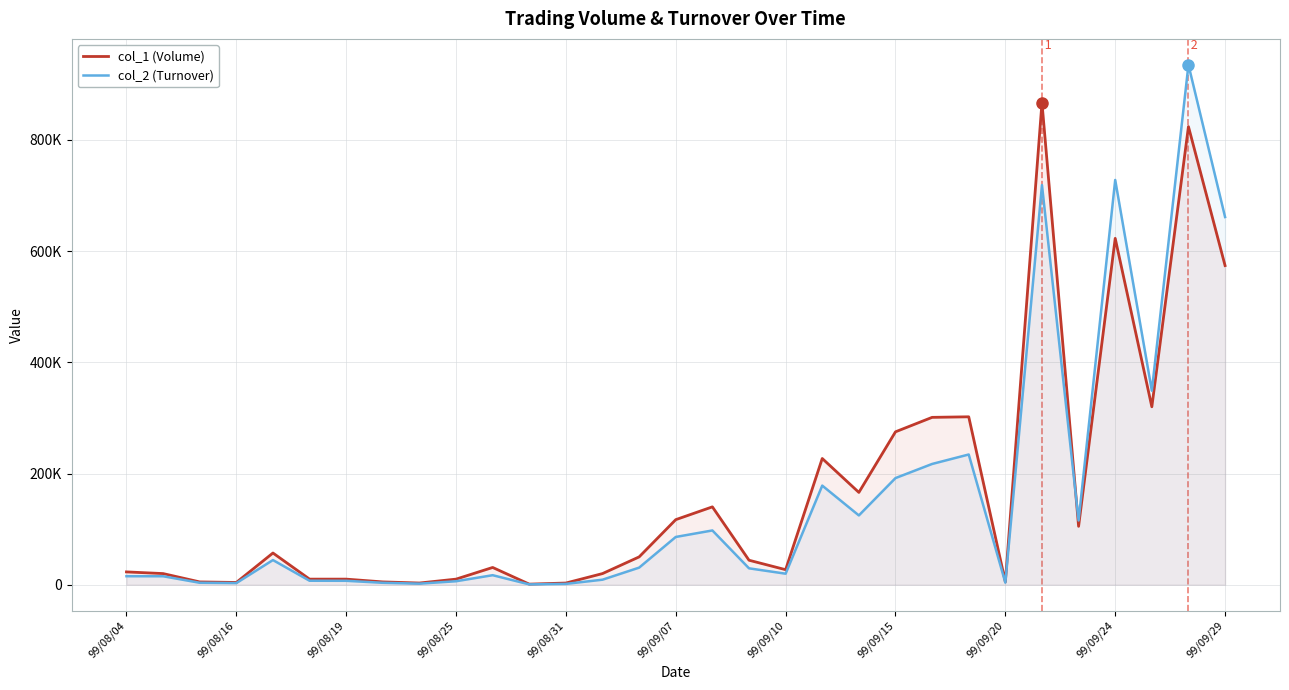

What is the lowest value of the col_2 (Turnover) series?

540